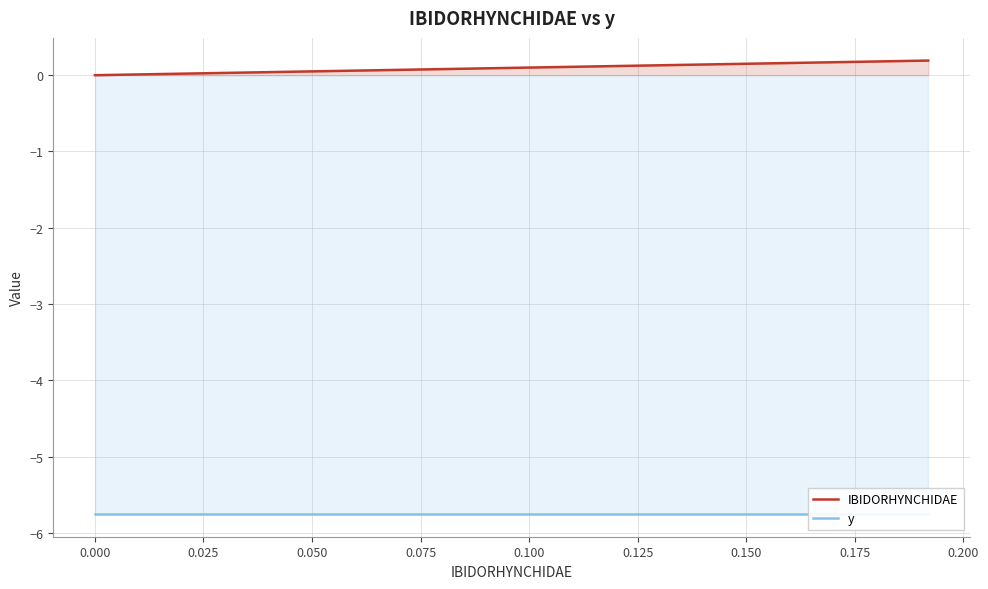

List the series in order of their overall mean, lowest first.

y, IBIDORHYNCHIDAE